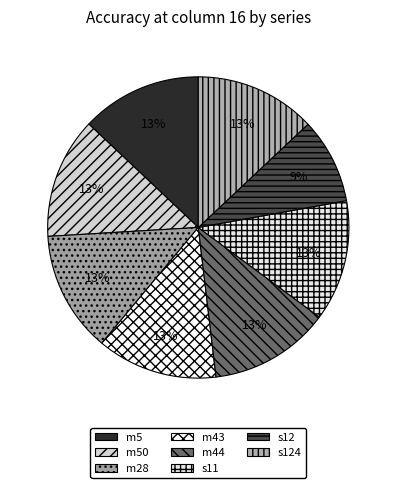

True or false: s124 accounts for 6% of the total.

False